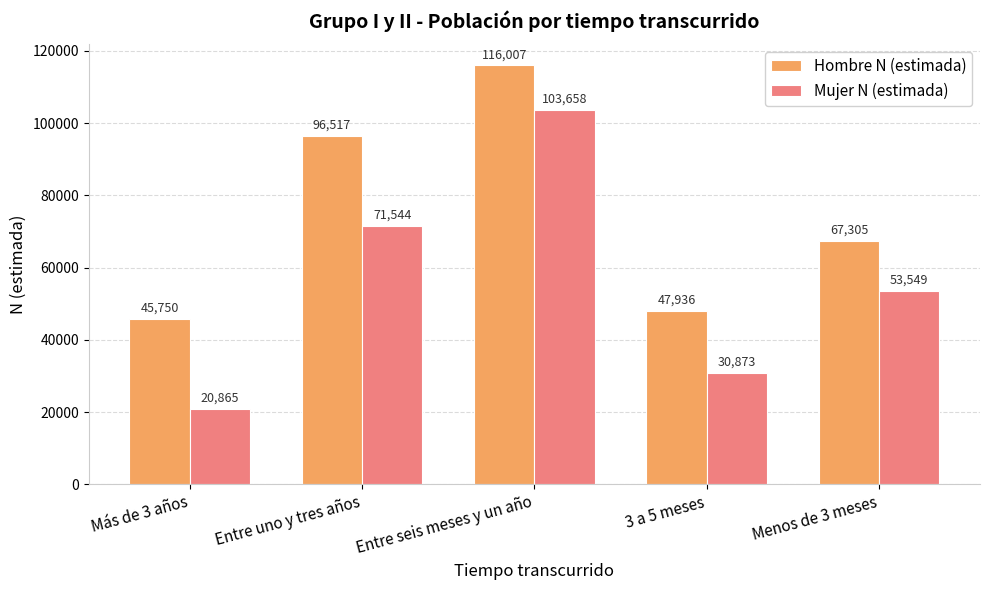

List the labels in order of Hombre N (estimada) value, largest first.

Entre seis meses y un año, Entre uno y tres años, Menos de 3 meses, 3 a 5 meses, Más de 3 años